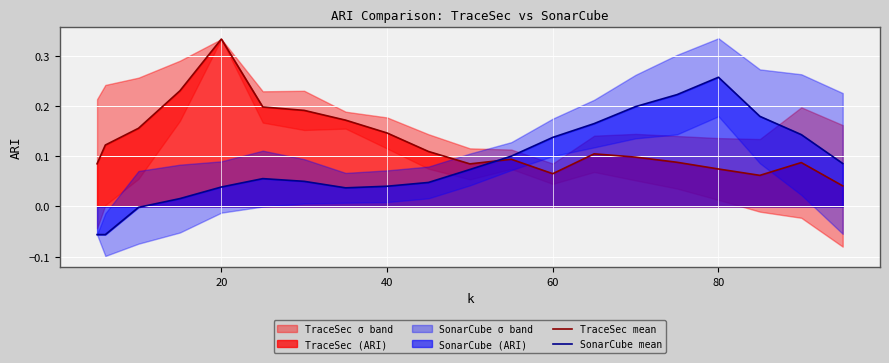

What is the difference between the second highest and second lowest values in the SonarCube mean series?

0.3